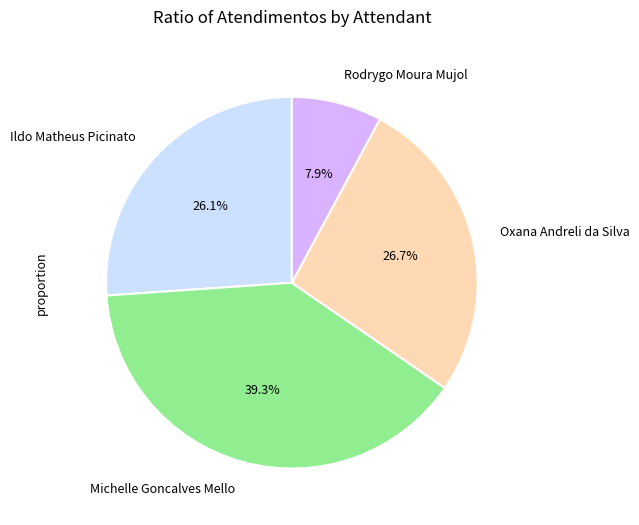

What percentage is the Ildo Matheus Picinato slice, to the nearest percent?

26%